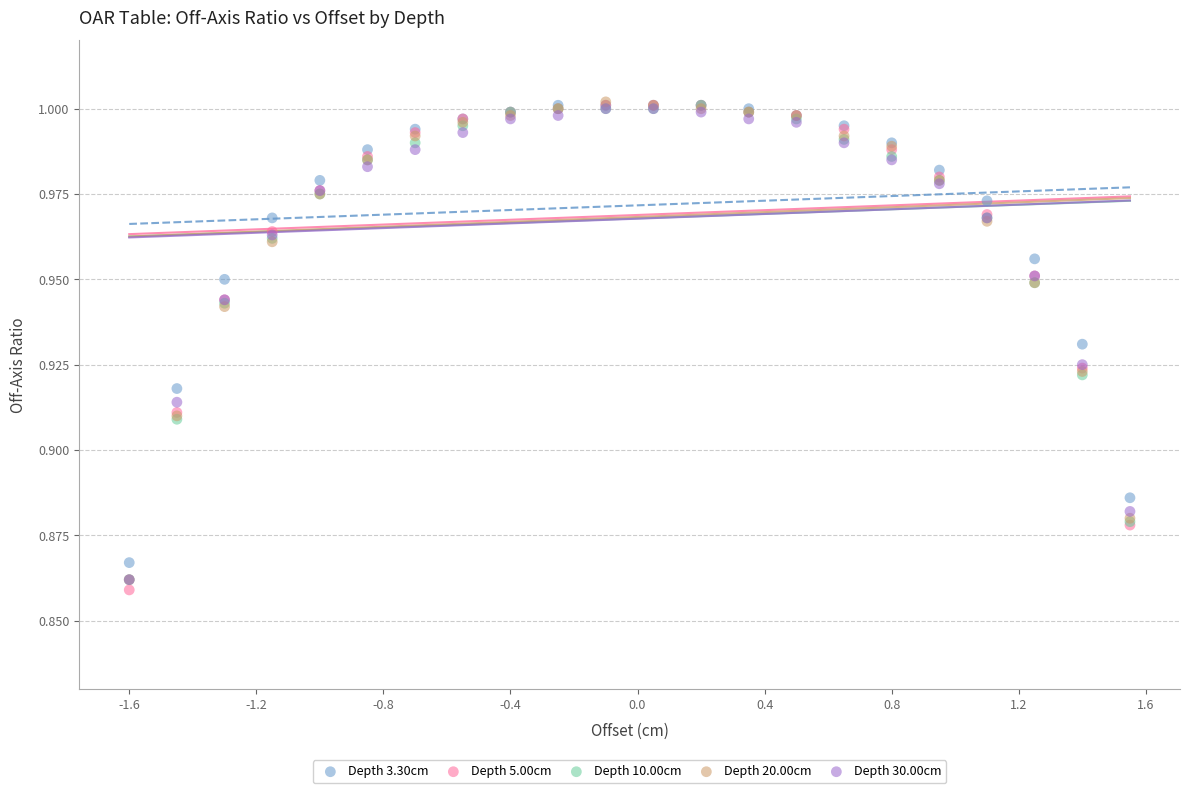

What are all the series names shown in the legend?

Depth 3.30cm, Depth 5.00cm, Depth 10.00cm, Depth 20.00cm, Depth 30.00cm